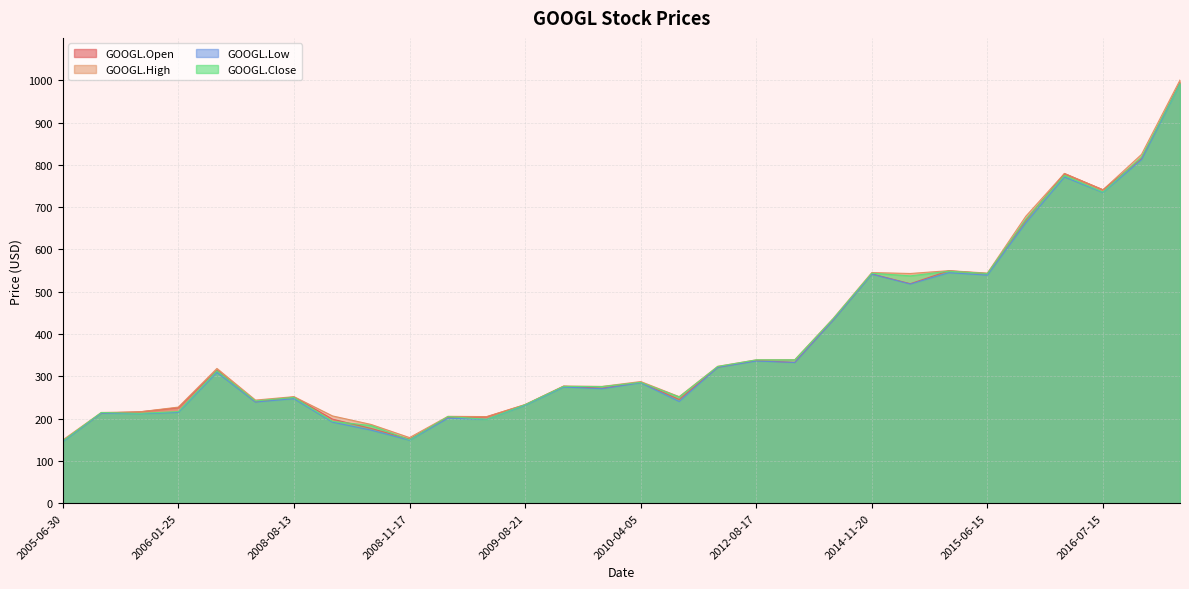

What is the smallest value displayed?

145.7